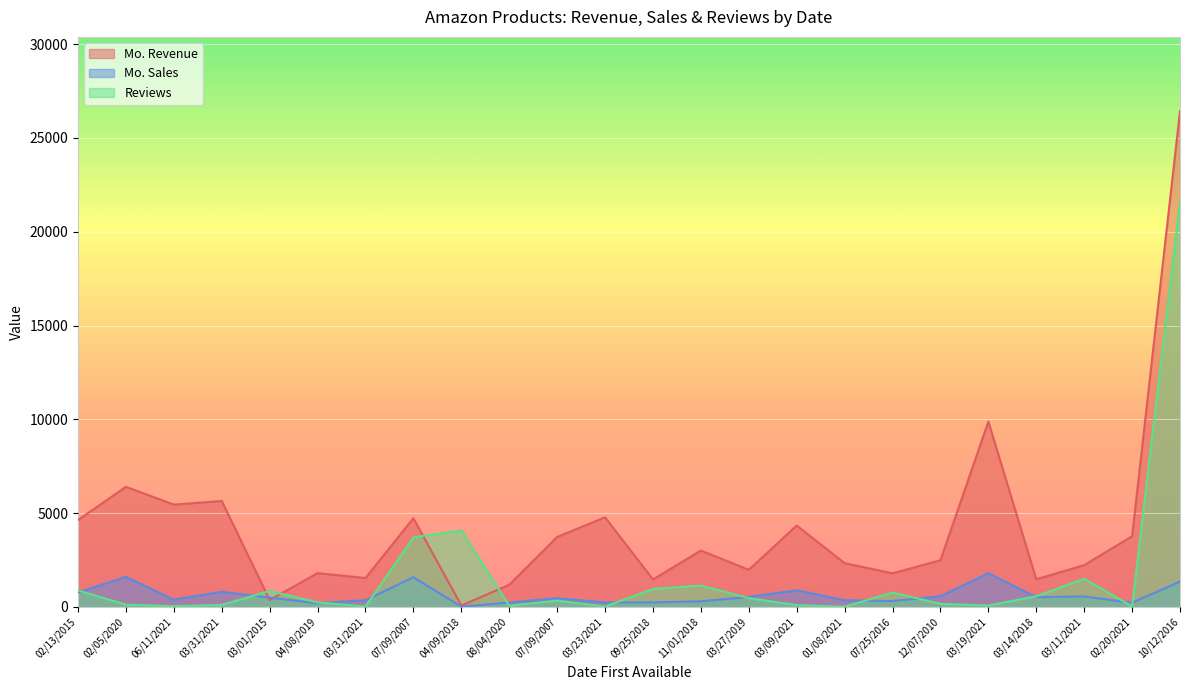

Does the chart display data point markers on the line(s)?

No